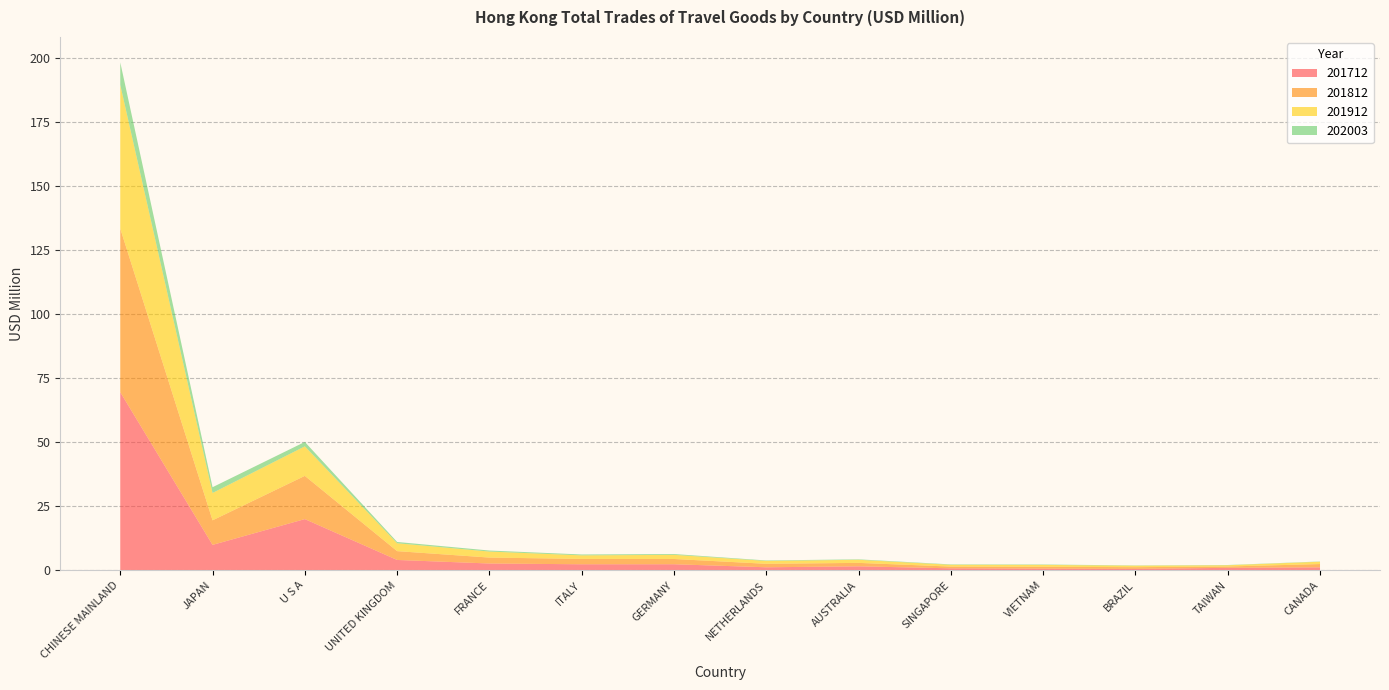

Reading right to left, what are all the values shown in this chart?

201712: CANADA=1.1	TAIWAN=0.9	BRAZIL=0.5	VIETNAM=0.6	SINGAPORE=0.7	AUSTRALIA=1.5	NETHERLANDS=1.1	GERMANY=2.3	ITALY=2.3	FRANCE=2.6	UNITED KINGDOM=4.0	U S A=19.9	JAPAN=9.9	CHINESE MAINLAND=69.5
201812: CANADA=1.3	TAIWAN=0.5	BRAZIL=0.7	VIETNAM=0.7	SINGAPORE=0.7	AUSTRALIA=1.3	NETHERLANDS=1.4	GERMANY=2.1	ITALY=2.1	FRANCE=2.3	UNITED KINGDOM=3.4	U S A=16.9	JAPAN=9.6	CHINESE MAINLAND=63.8
201912: CANADA=0.9	TAIWAN=0.5	BRAZIL=0.6	VIETNAM=0.7	SINGAPORE=0.7	AUSTRALIA=1.2	NETHERLANDS=1.1	GERMANY=1.6	ITALY=1.4	FRANCE=2.3	UNITED KINGDOM=3.1	U S A=11.5	JAPAN=10.7	CHINESE MAINLAND=56.1
202003: CANADA=0.1	TAIWAN=0.1	BRAZIL=0.1	VIETNAM=0.2	SINGAPORE=0.2	AUSTRALIA=0.2	NETHERLANDS=0.2	GERMANY=0.3	ITALY=0.3	FRANCE=0.4	UNITED KINGDOM=0.5	U S A=1.7	JAPAN=2.2	CHINESE MAINLAND=8.8